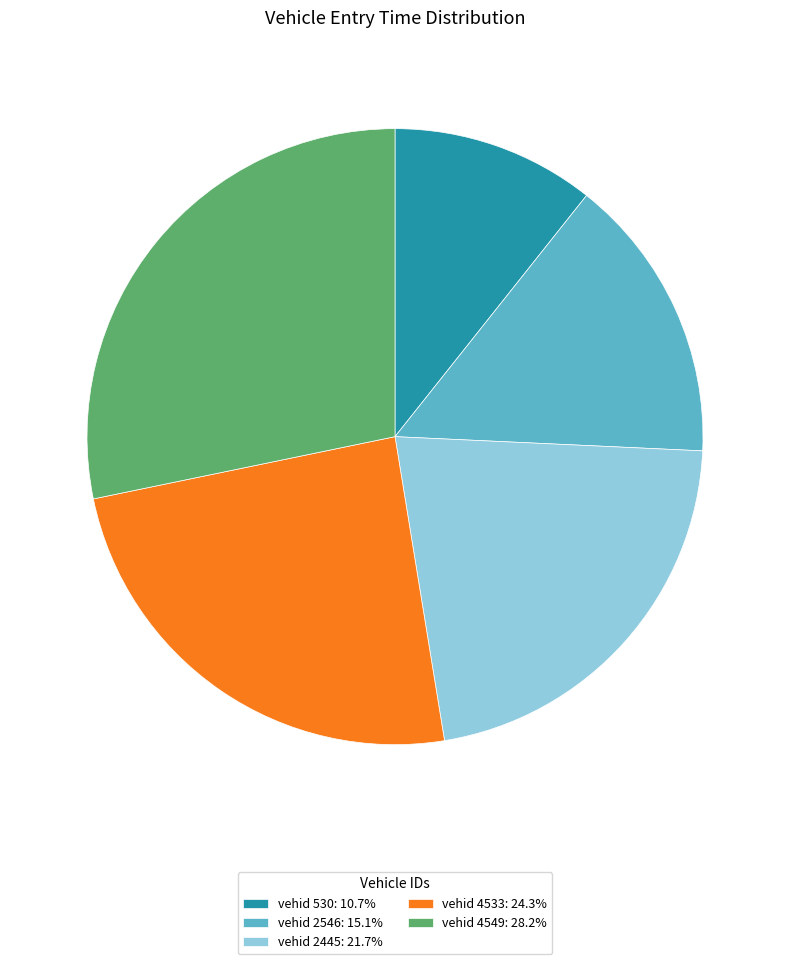

Is there any slice that represents more than half of the pie?

No